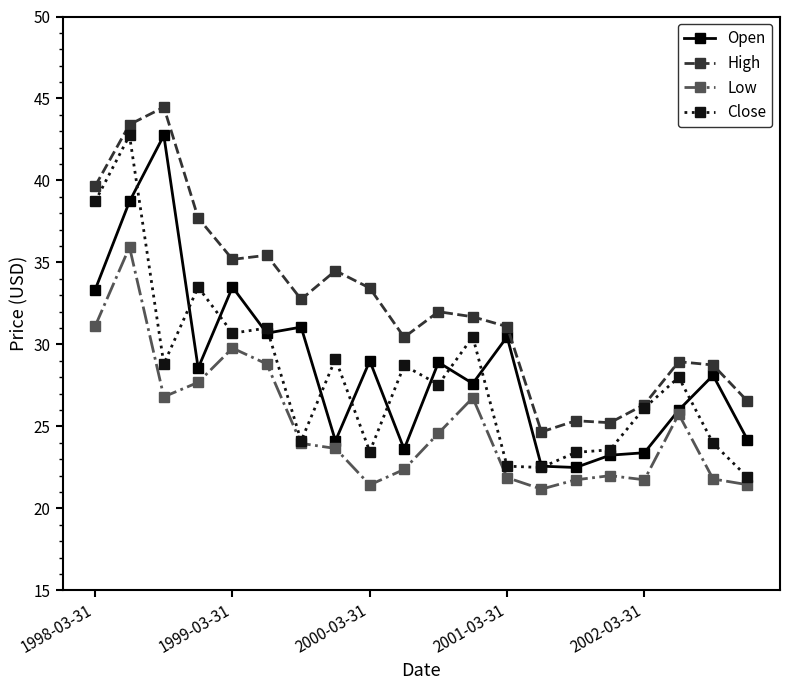

What is the smallest value displayed?

21.2